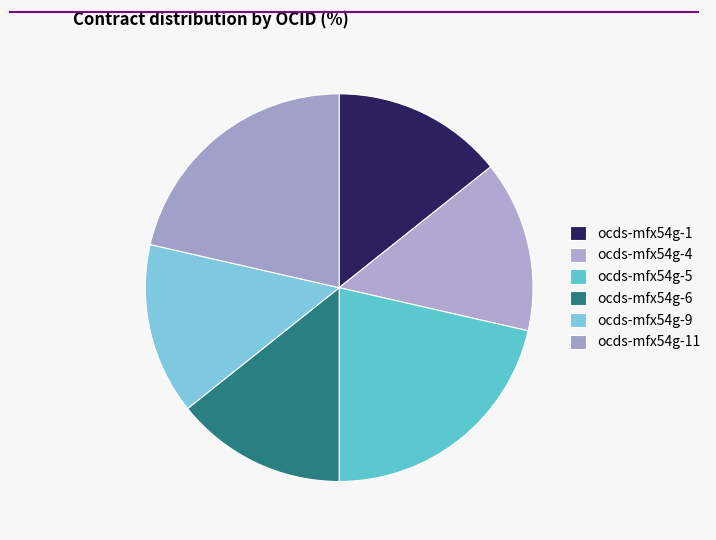

Approximately how many times larger is the value at ocds-mfx54g-4 compared to ocds-mfx54g-9?

1.0